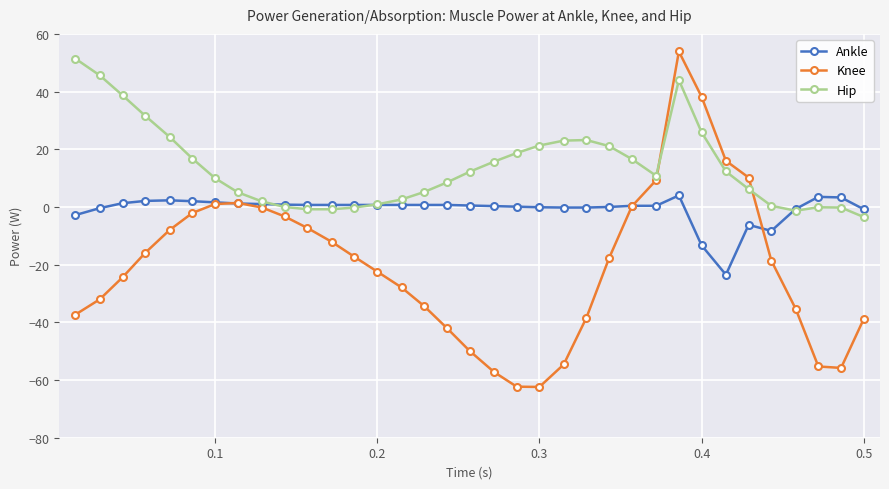

Which series has the largest total across all categories?

Hip